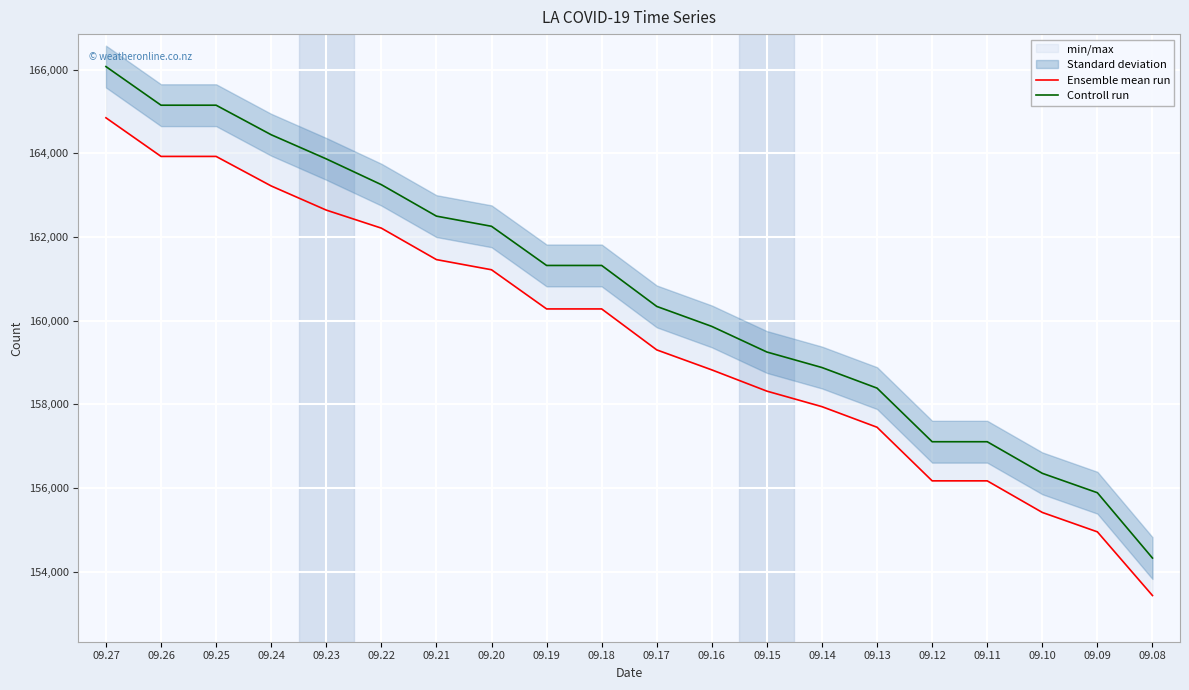

Rank the series by their maximum value, from lowest to highest.

Ensemble mean run, Controll run